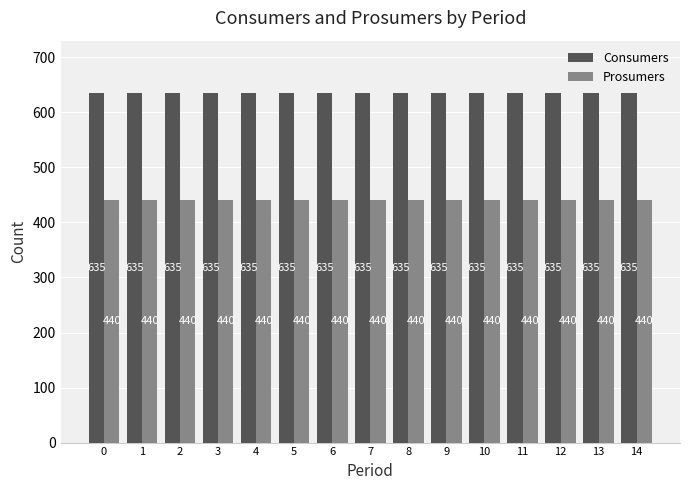

List the series in order of their peak value, lowest first.

Prosumers, Consumers